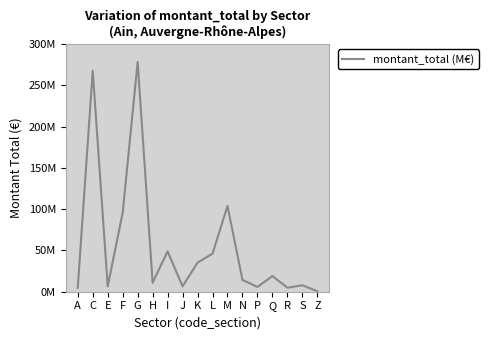

Does the chart display data point markers on the line(s)?

No